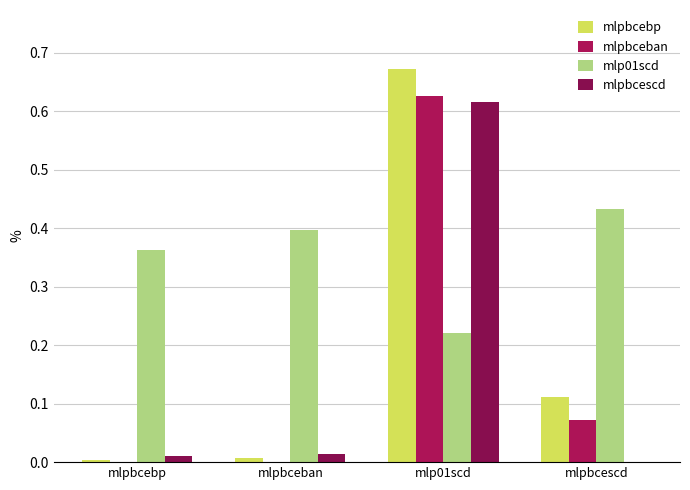

Where is mlpbceban nearest to the value 0?

mlpbceban